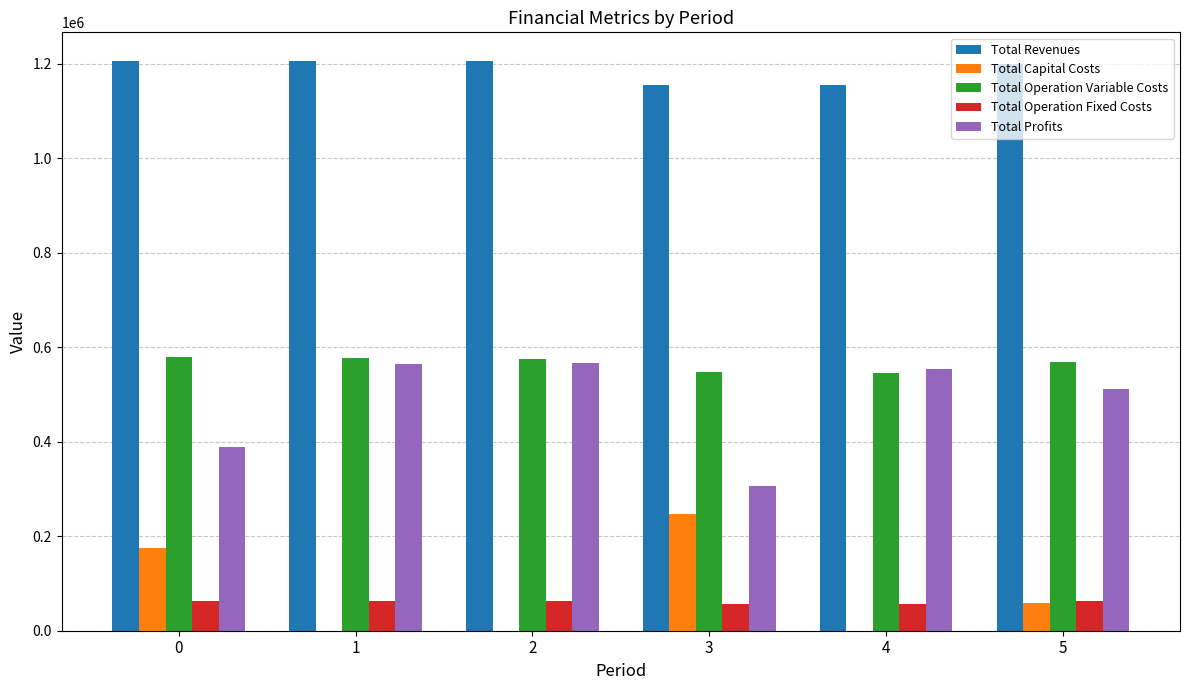

The Total Capital Costs series shows 285320.2 at 0. True or false?

False